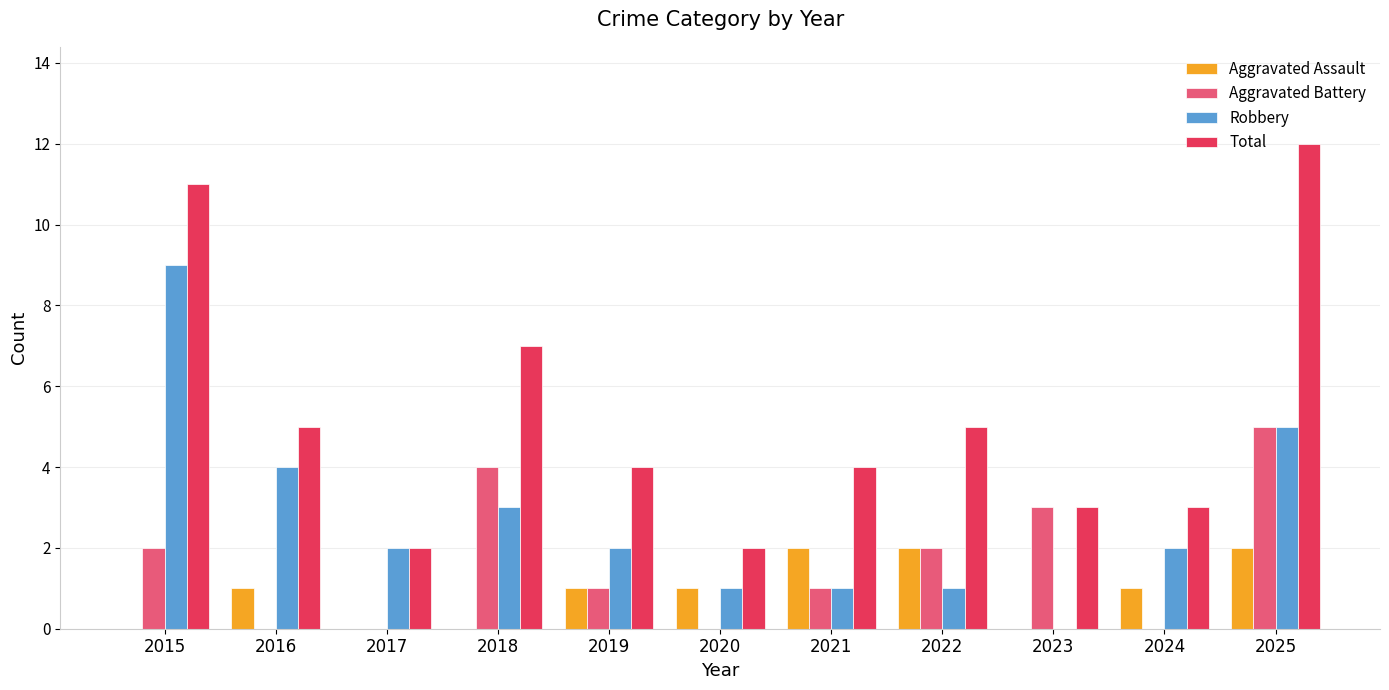

What is the sum of the Aggravated Battery values at 2024 and 2023?

3